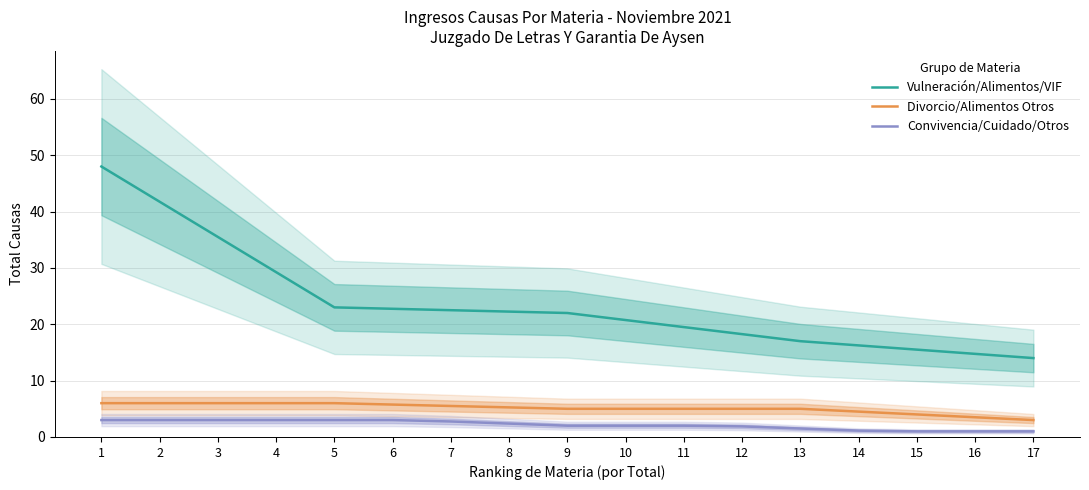

At which category is the sum across all series the highest?

1